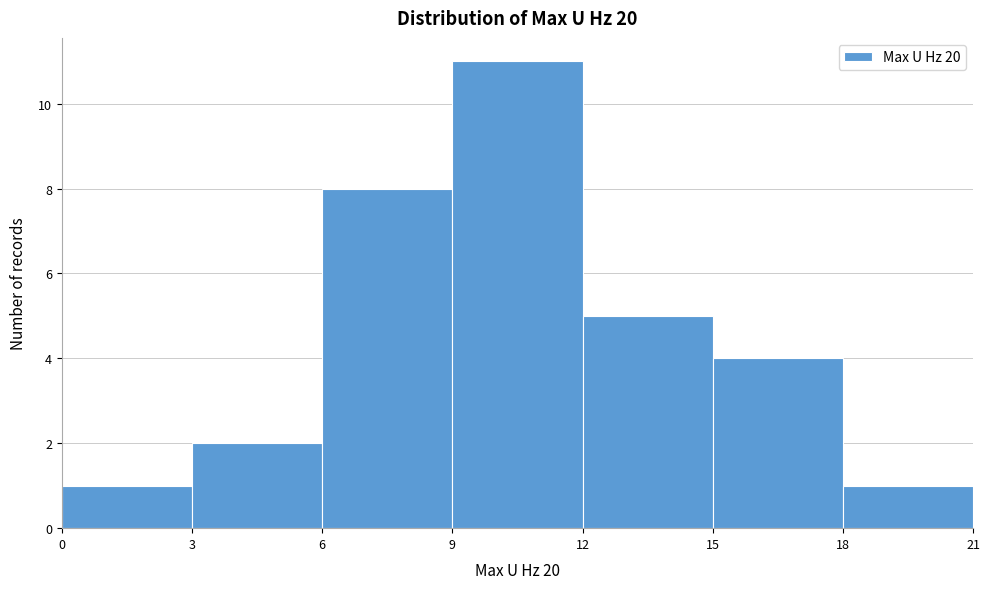

How tall is the bar that spans 9 to 12 on the x-axis? The values are not printed on the chart, so give them approximately, as read against the axis.

11